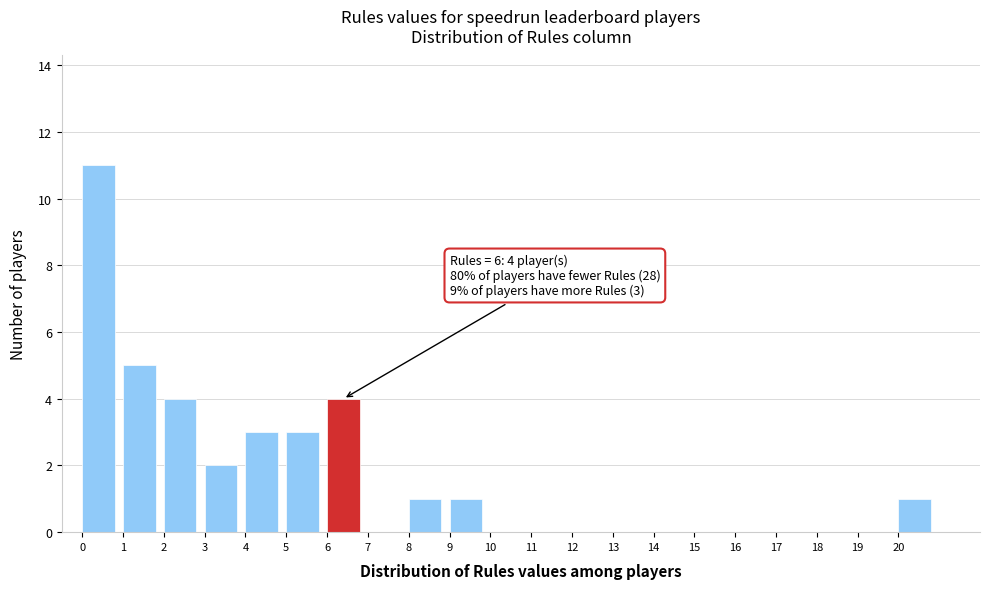

Over which range of the x-axis is the bar tallest?

0 to 1